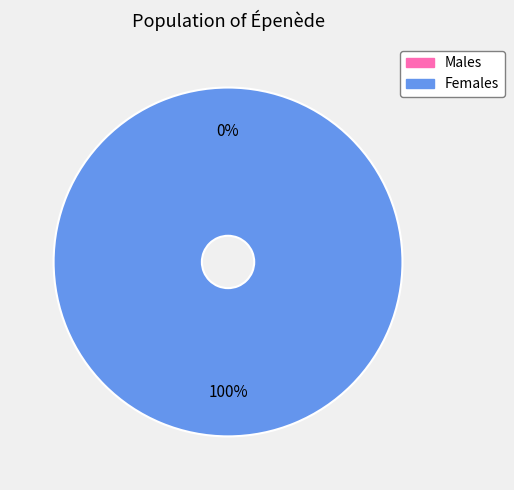

How many segments does this pie chart have?

2